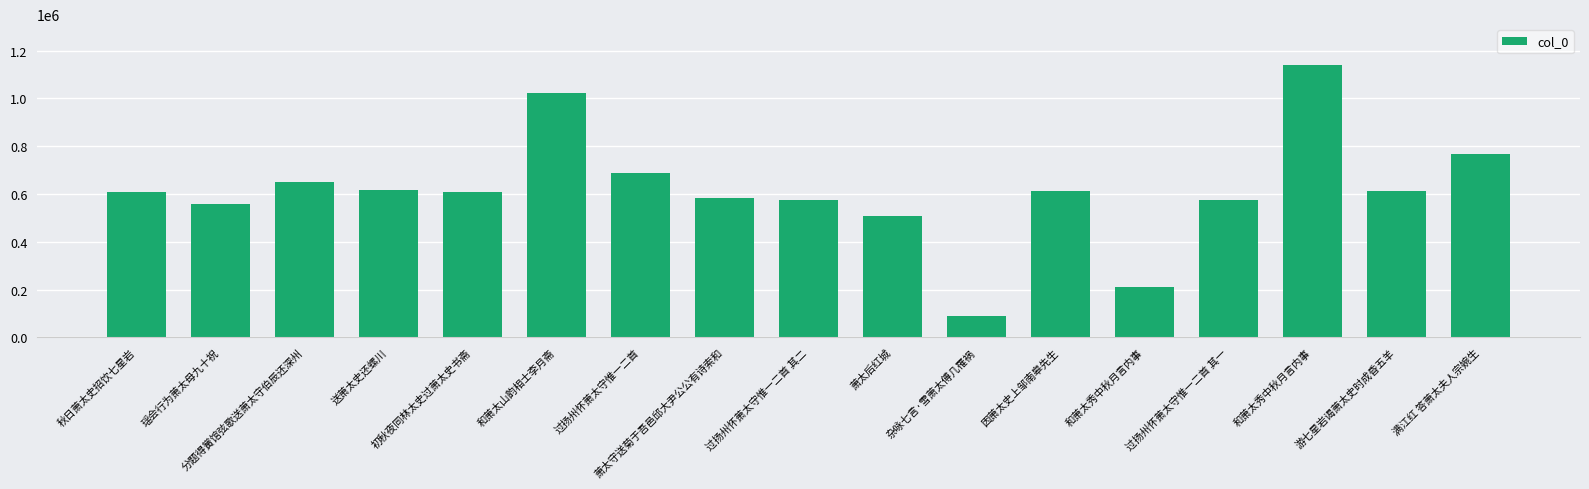

How many data points are less than 608590?

8